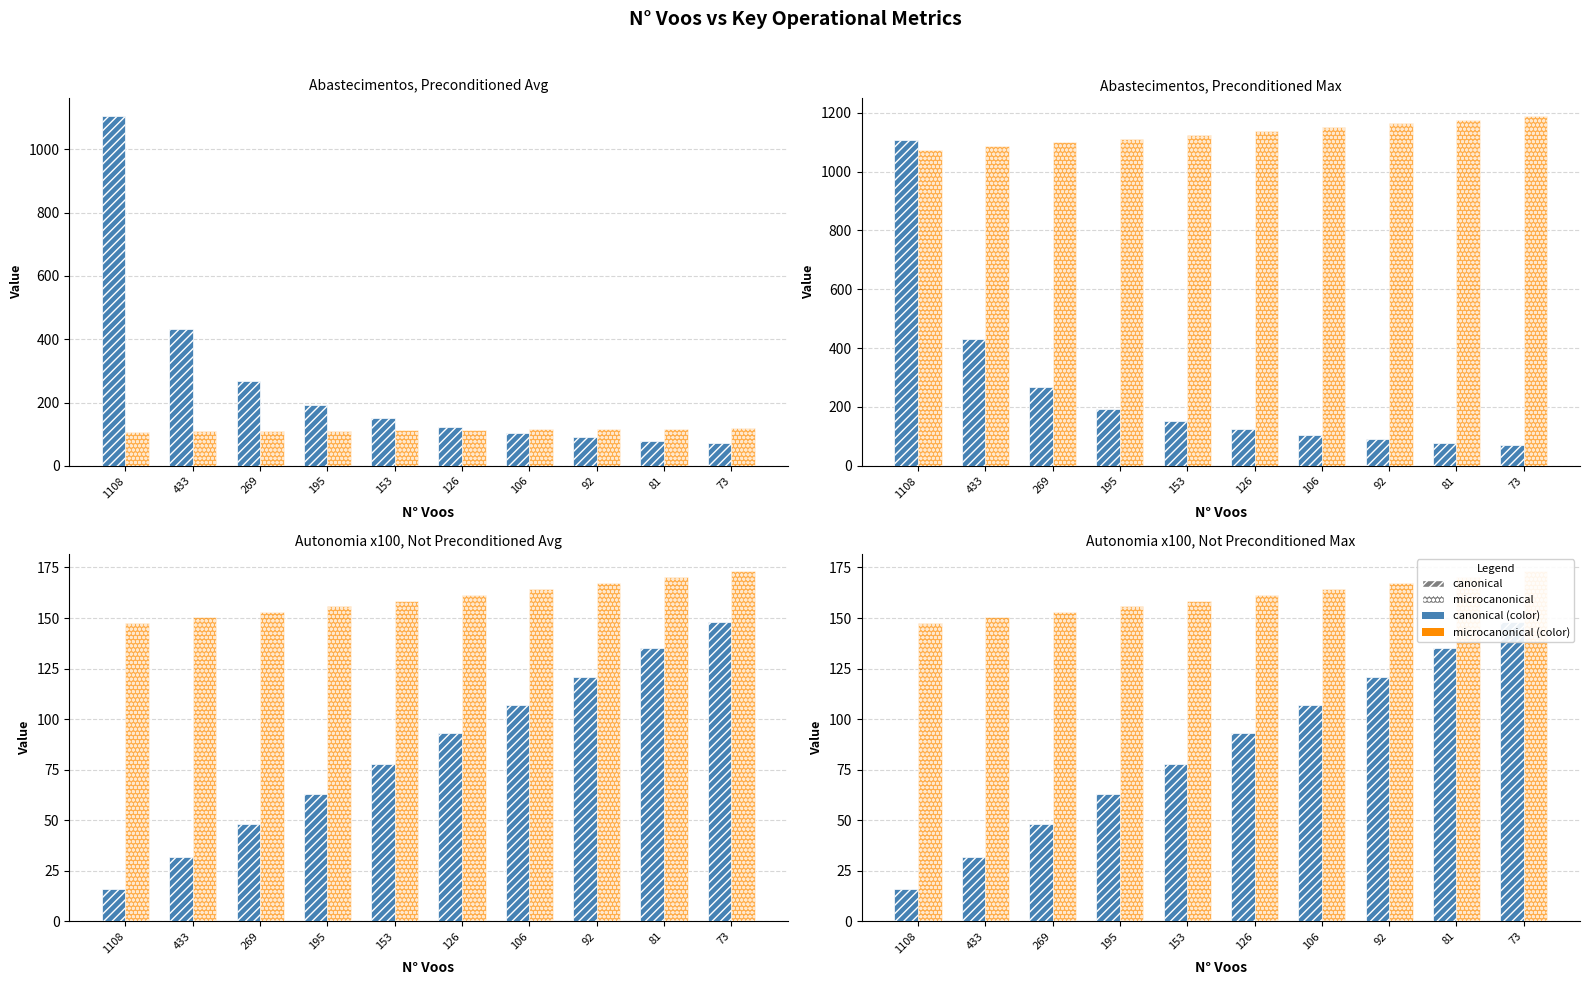

Reading right to left, extract all data points from this chart.

Abastecimentos (canonical): 71.0	79.0	90.0	104.0	124.0	151.0	193.0	267.0	431.0	1106.0
MTOW [kg] (microcanonical): 119.0	117.7	116.4	115.1	113.8	112.5	111.2	110.0	108.7	107.4
MTOW x10 (microcanonical): 1189.6	1176.6	1163.7	1150.8	1137.9	1125.1	1112.3	1099.6	1086.8	1074.1
Autonomia x100 (canonical): 148.0	135.0	121.0	107.0	93.0	78.0	63.0	48.0	32.0	16.0
Massa Gerador x10 (microcanonical): 173.1	170.1	167.2	164.3	161.4	158.6	155.8	153.1	150.3	147.7